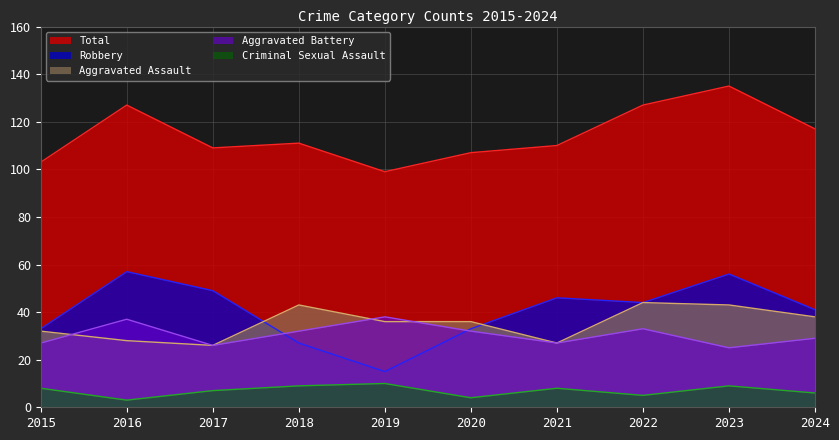

What is the difference between the second highest and second lowest values in the Aggravated Assault series?

16